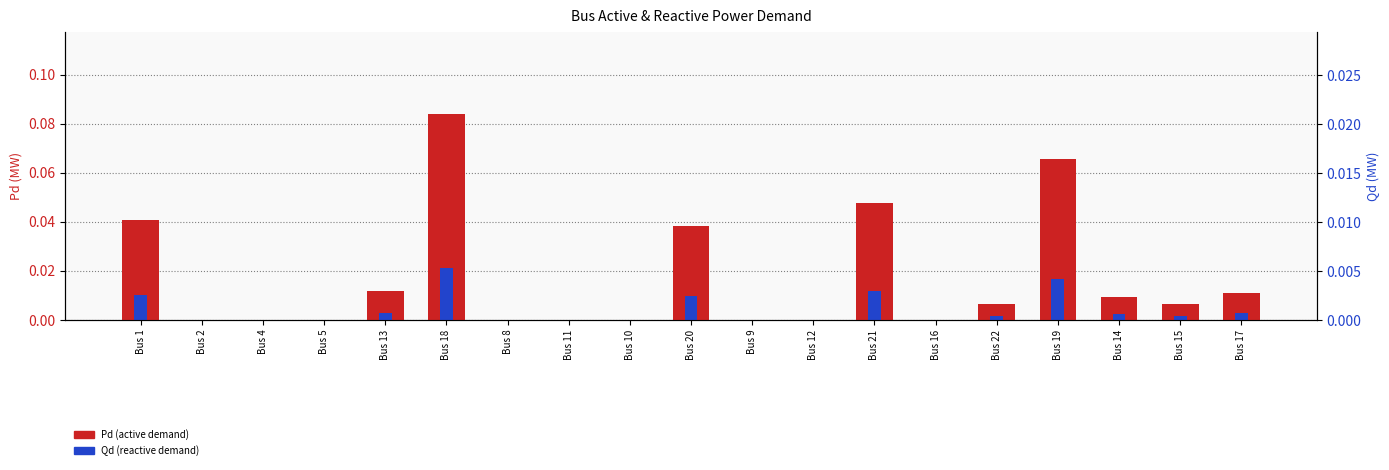

At Bus 21, list the series in order from largest to smallest.

Pd (active demand), Qd (reactive demand)